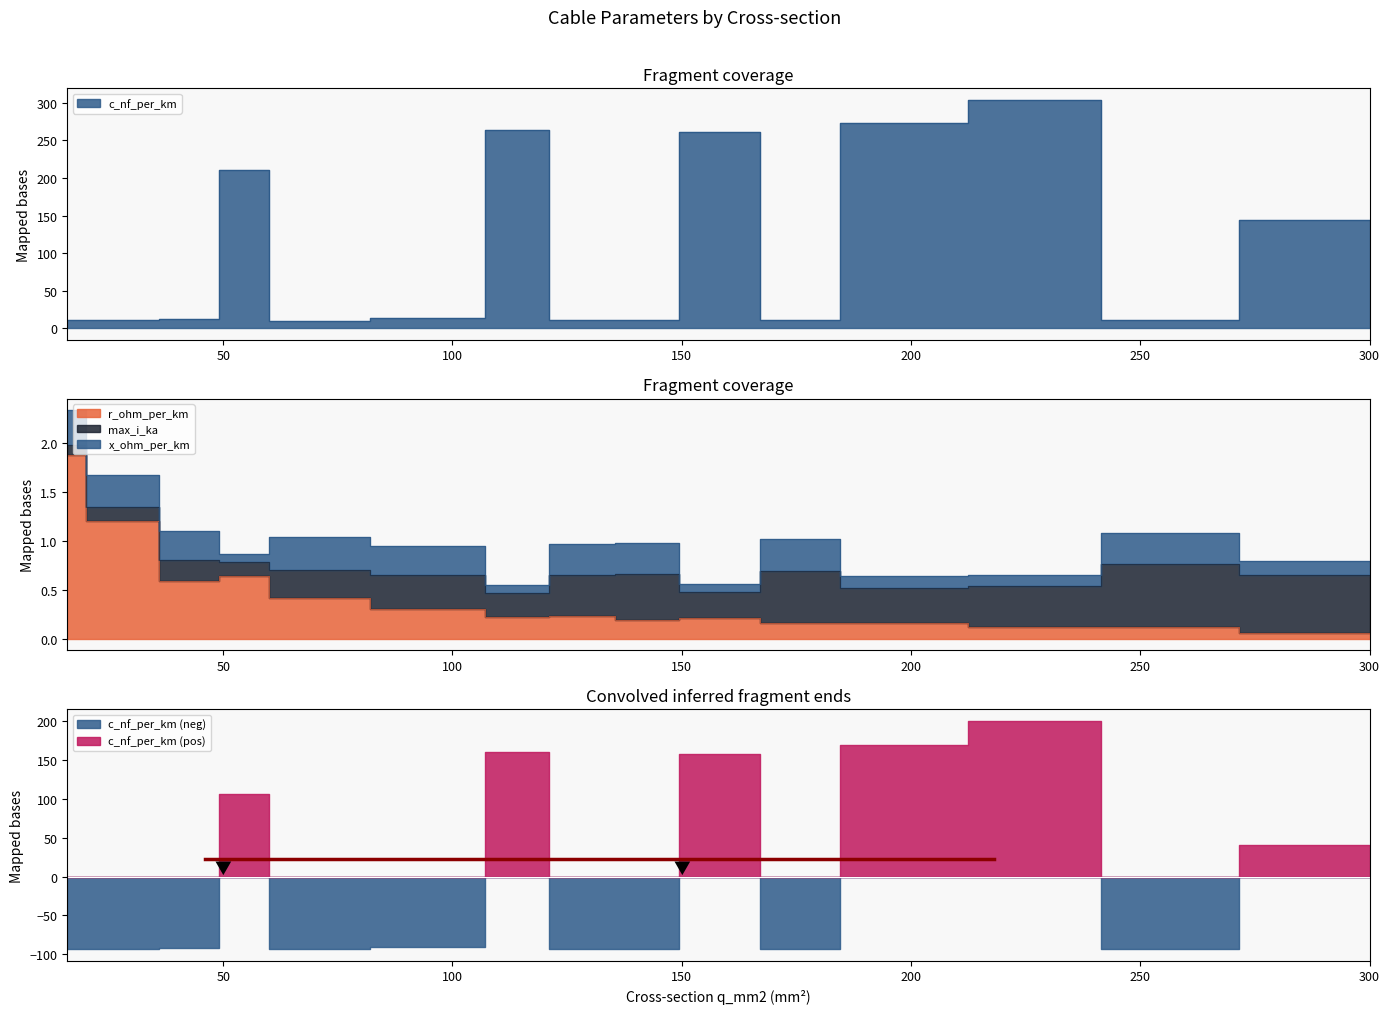

How many values in the c_nf_per_km series are below 12?

7